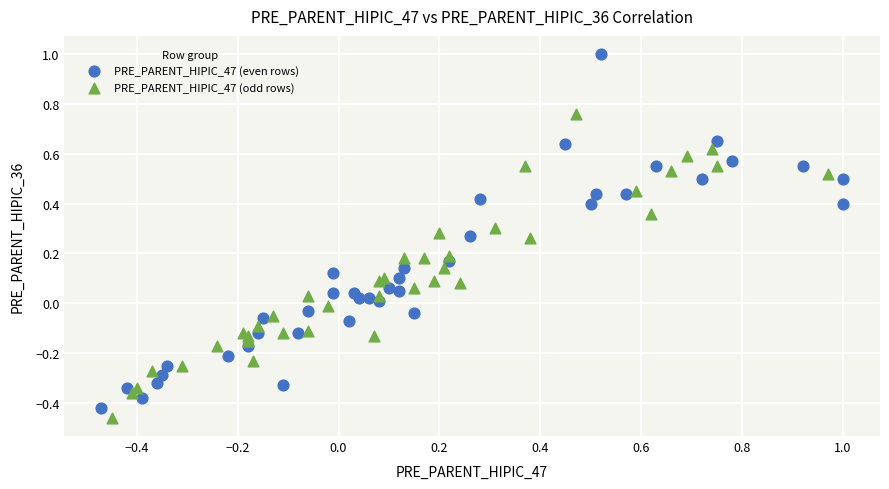

Which series reaches the maximum Y coordinate?

PRE_PARENT_HIPIC_47 (even rows)